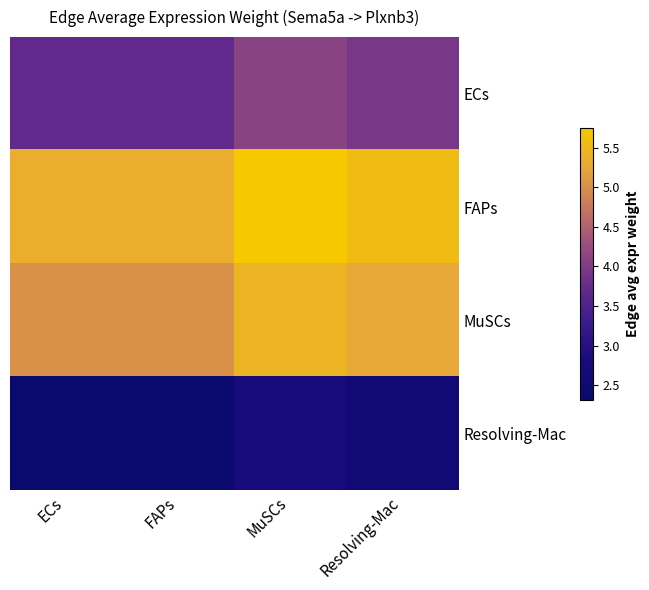

Which has a higher value, Resolving-Mac or ECs?

Resolving-Mac